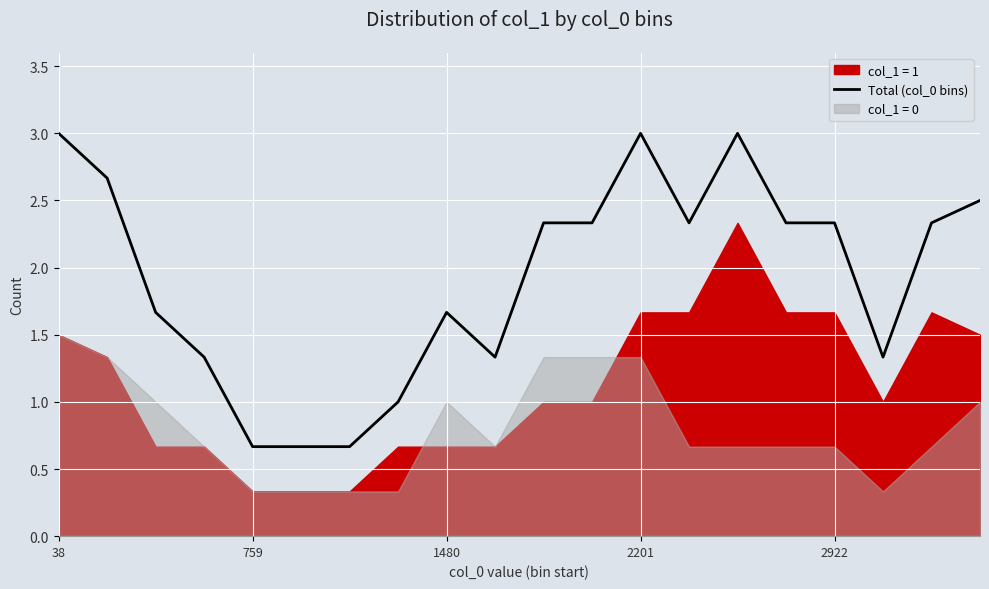

True or false: the data has more than 2 interior local peaks.

True